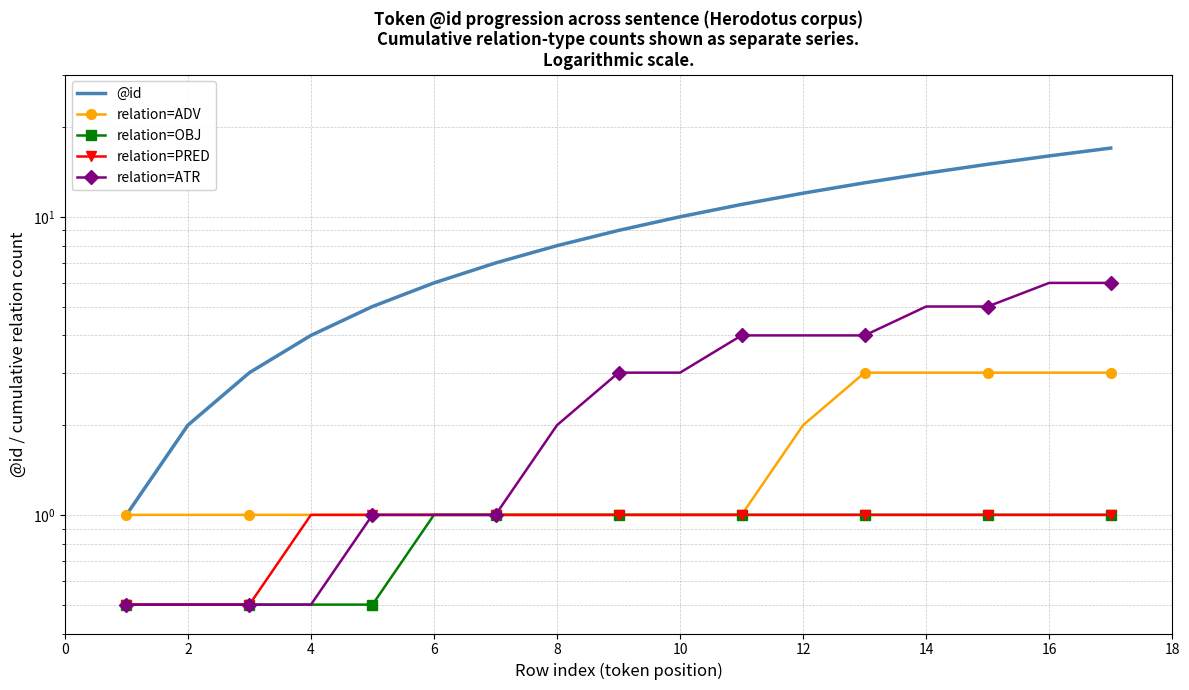

Read the relation=ADV value at 8.

1.0